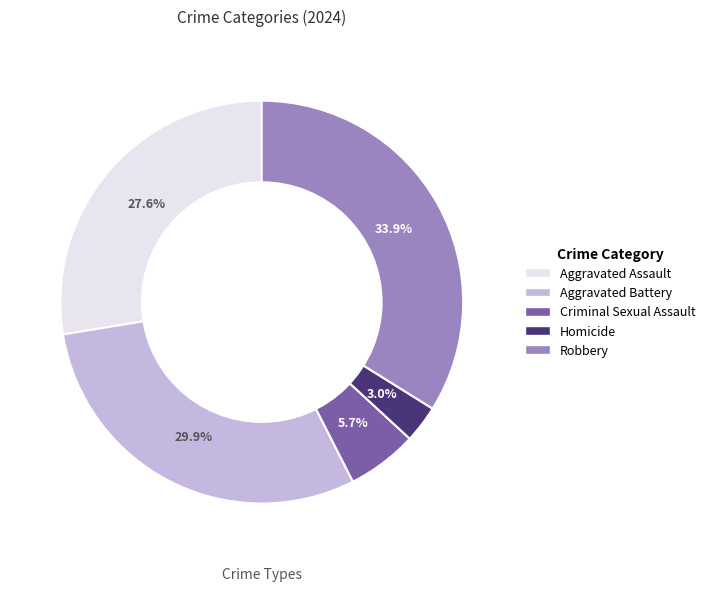

To the nearest percent, what is the difference between the largest and smallest slice percentages?

31%